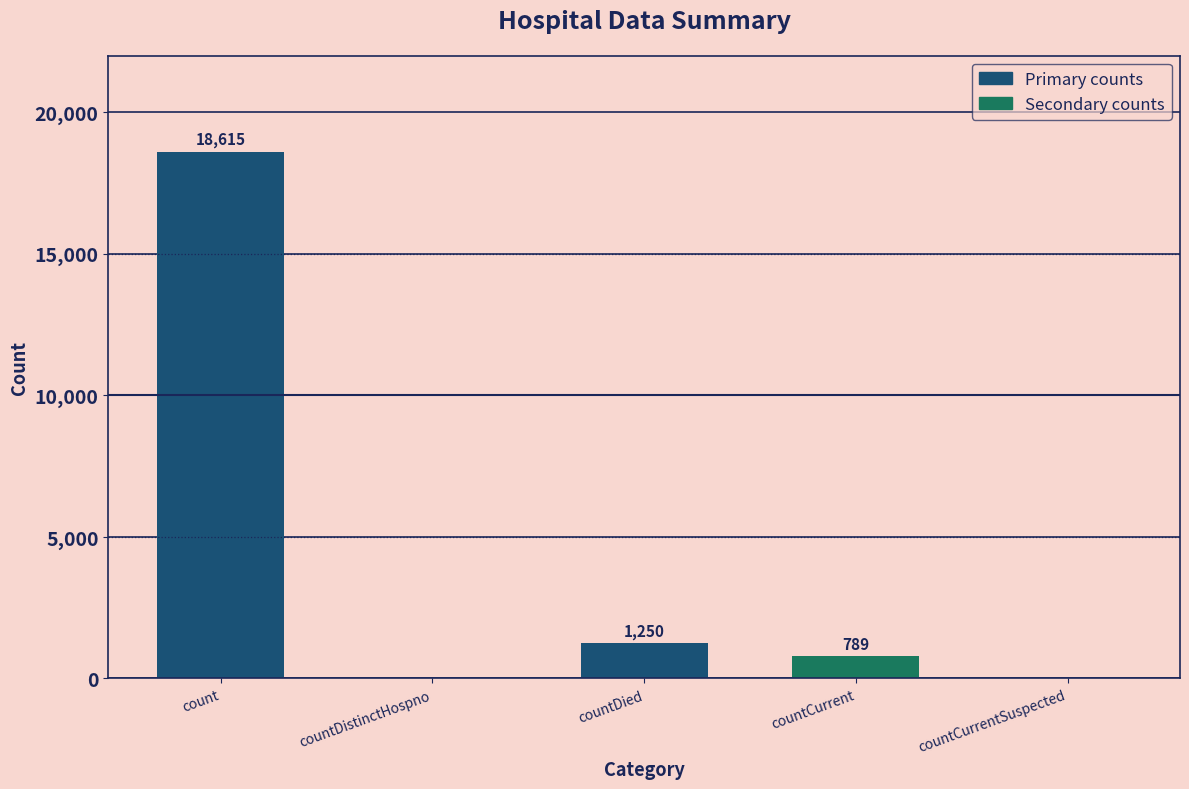

At which category does the chart reach its peak across all series?

count